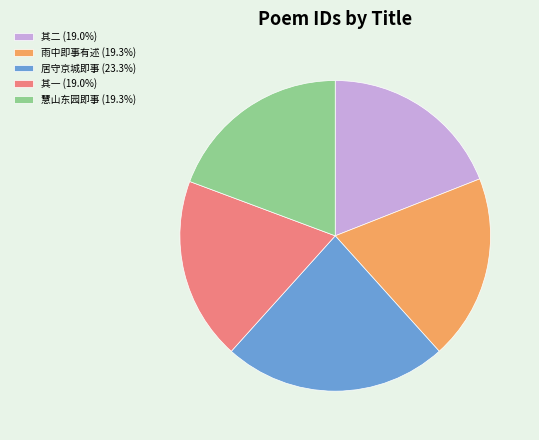

What is the ratio of the value at 其一 (19.0%) to the value at 雨中即事有述 (19.3%)?

1.0